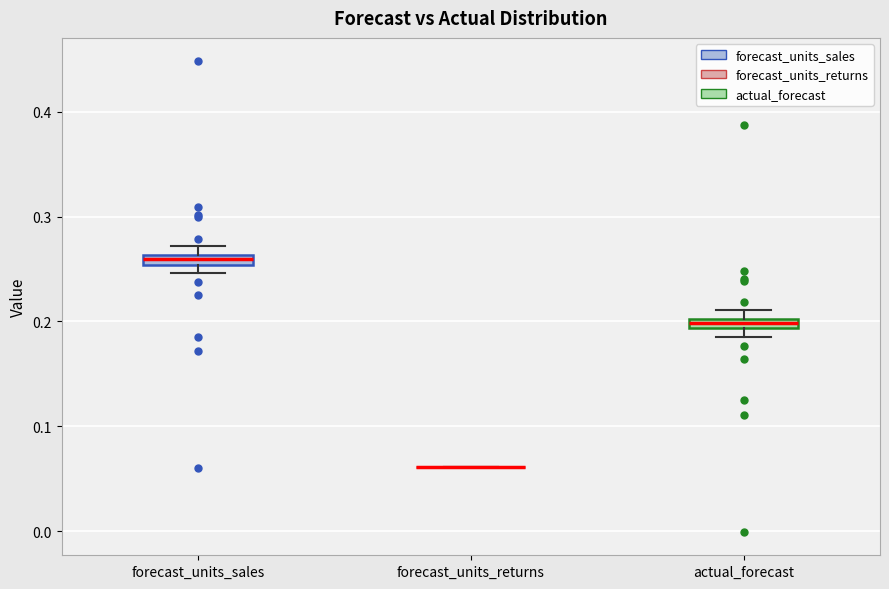

Where is the upper edge of the box for actual_forecast on the y-axis? The values are not printed on the chart, so give them approximately, as read against the axis.

0.20